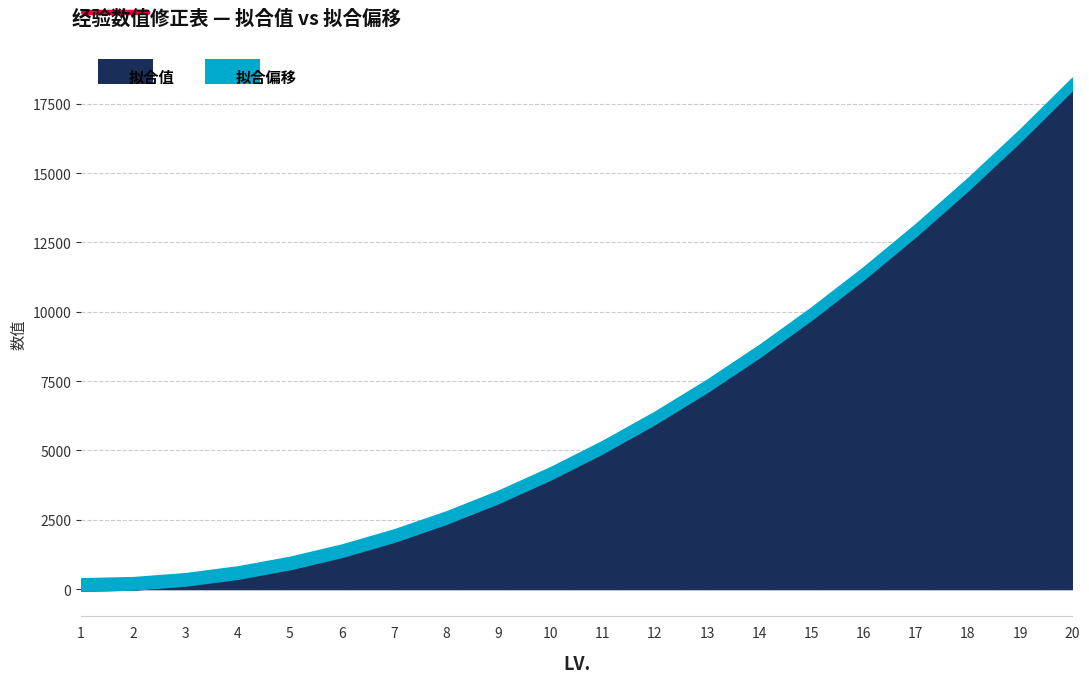

What are all the series names shown in the legend?

拟合值, 拟合偏移